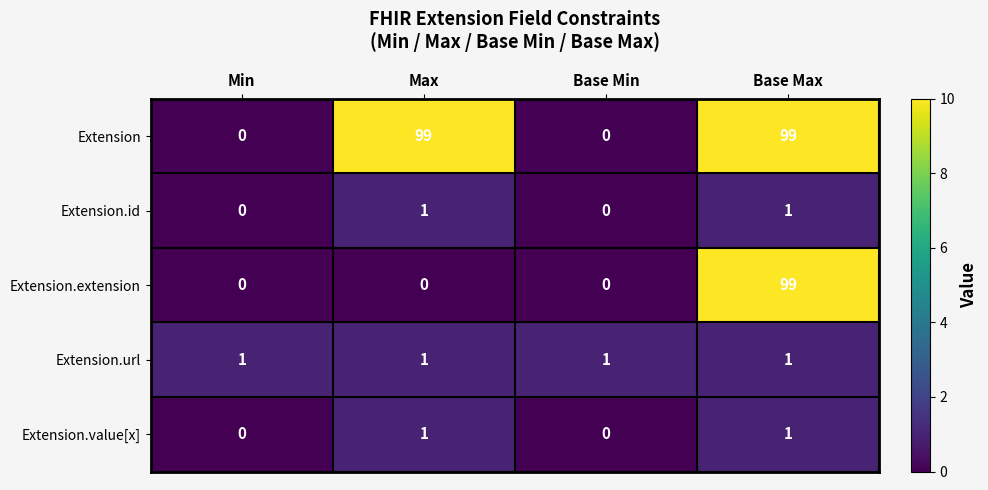

How many values in Extension.extension are above zero?

1